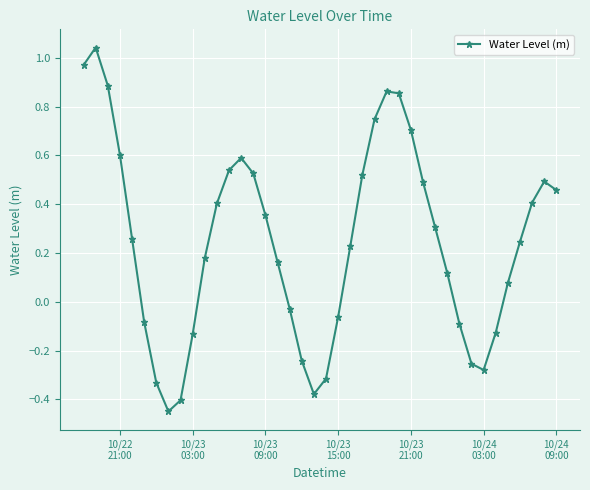

What is the difference between the maximum and second lowest values?

1.4